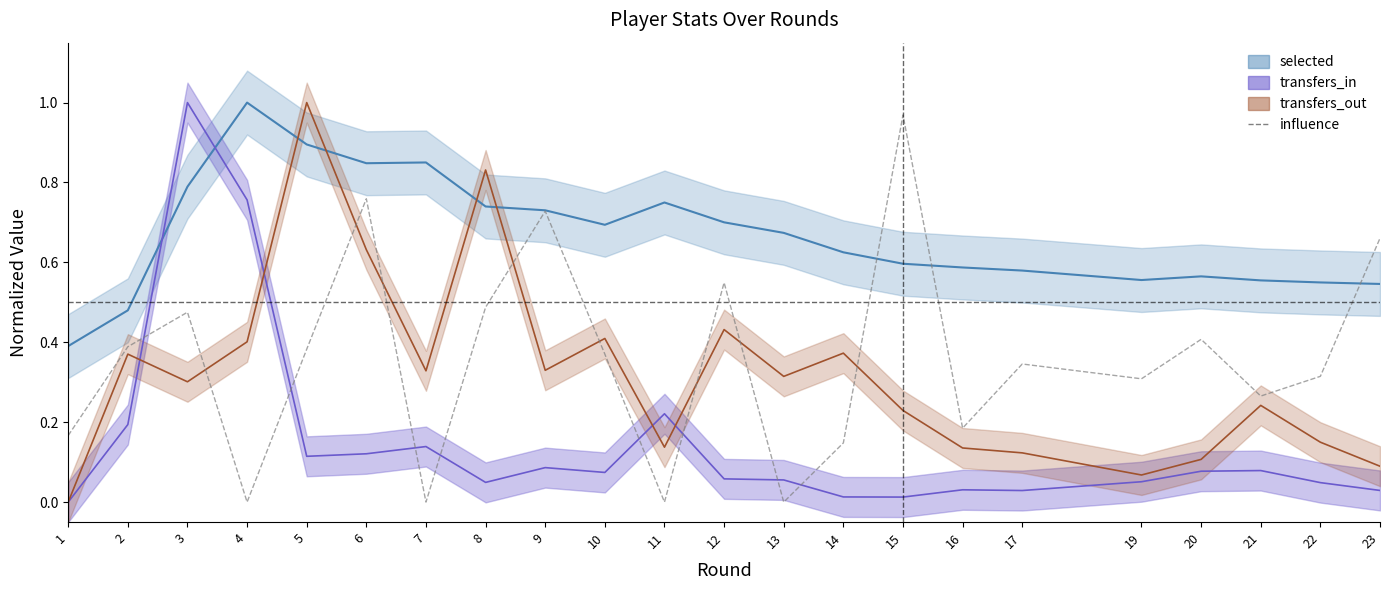

Between 10 and 19, which is larger?

10